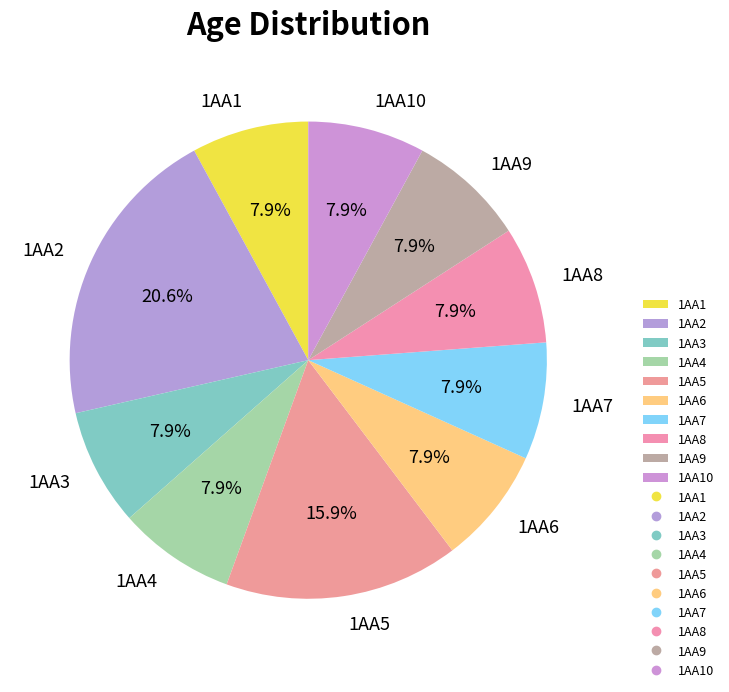

Count the number of slices in the pie.

10